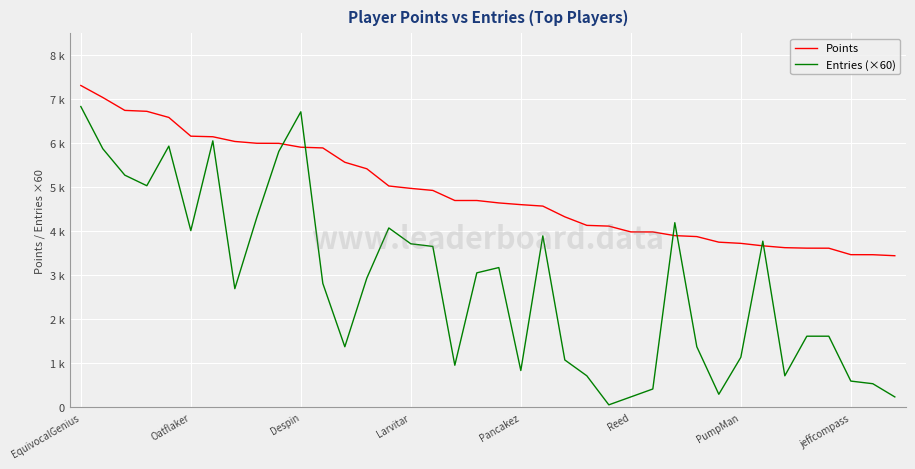

Reading left to right, list all the values displayed in this chart.

Points: 7318	7045	6752	6731	6592	6166	6153	6046	6005	6003	5915	5899	5573	5425	5034	4979	4933	4704	4704	4649	4610	4577	4333	4139	4122	3990	3989	3906	3884	3757	3730	3674	3632	3621	3620	3473	3472	3449
Entries (×60): 6840	5880	5280	5040	5940	4020	6060	2700	4320	5820	6720	2820	1380	2940	4080	3720	3660	960	3060	3180	840	3900	1080	720	60	240	420	4200	1380	300	1140	3780	720	1620	1620	600	540	240